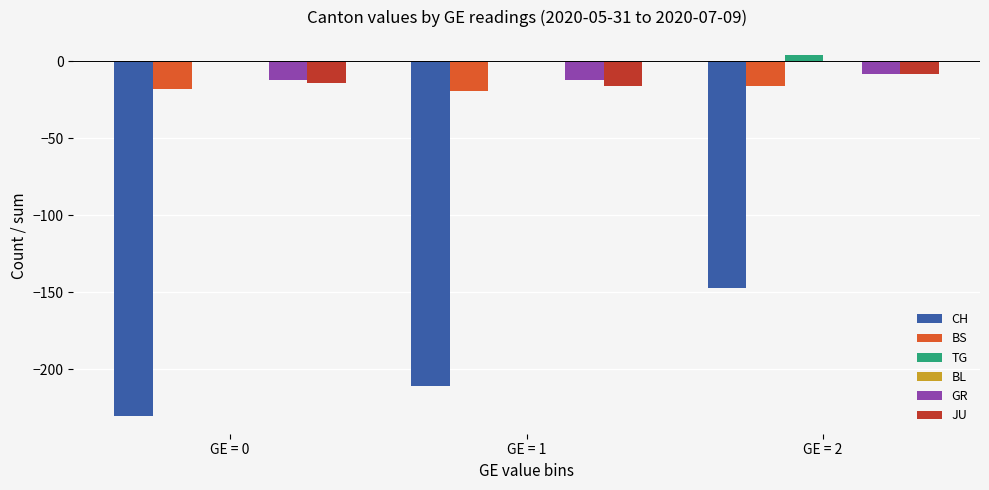

At which label does CH reach its peak?

GE = 2